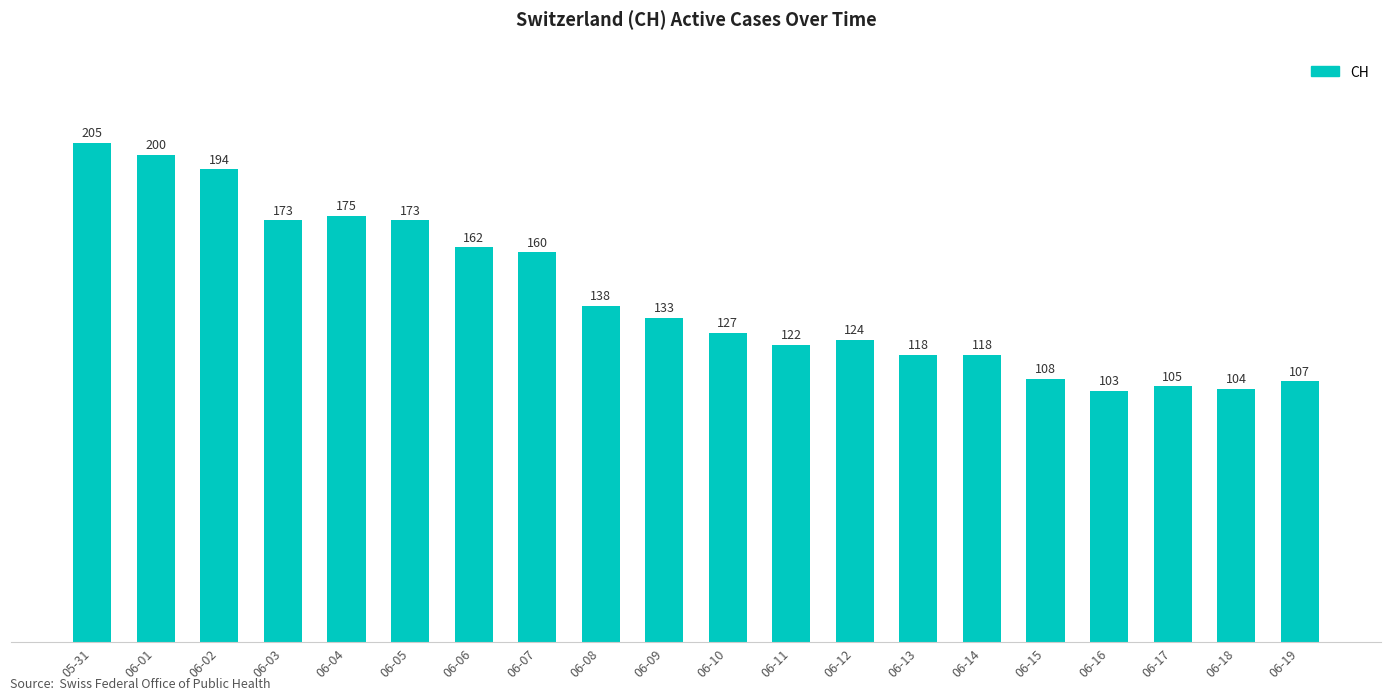

Are the bars horizontal?

No